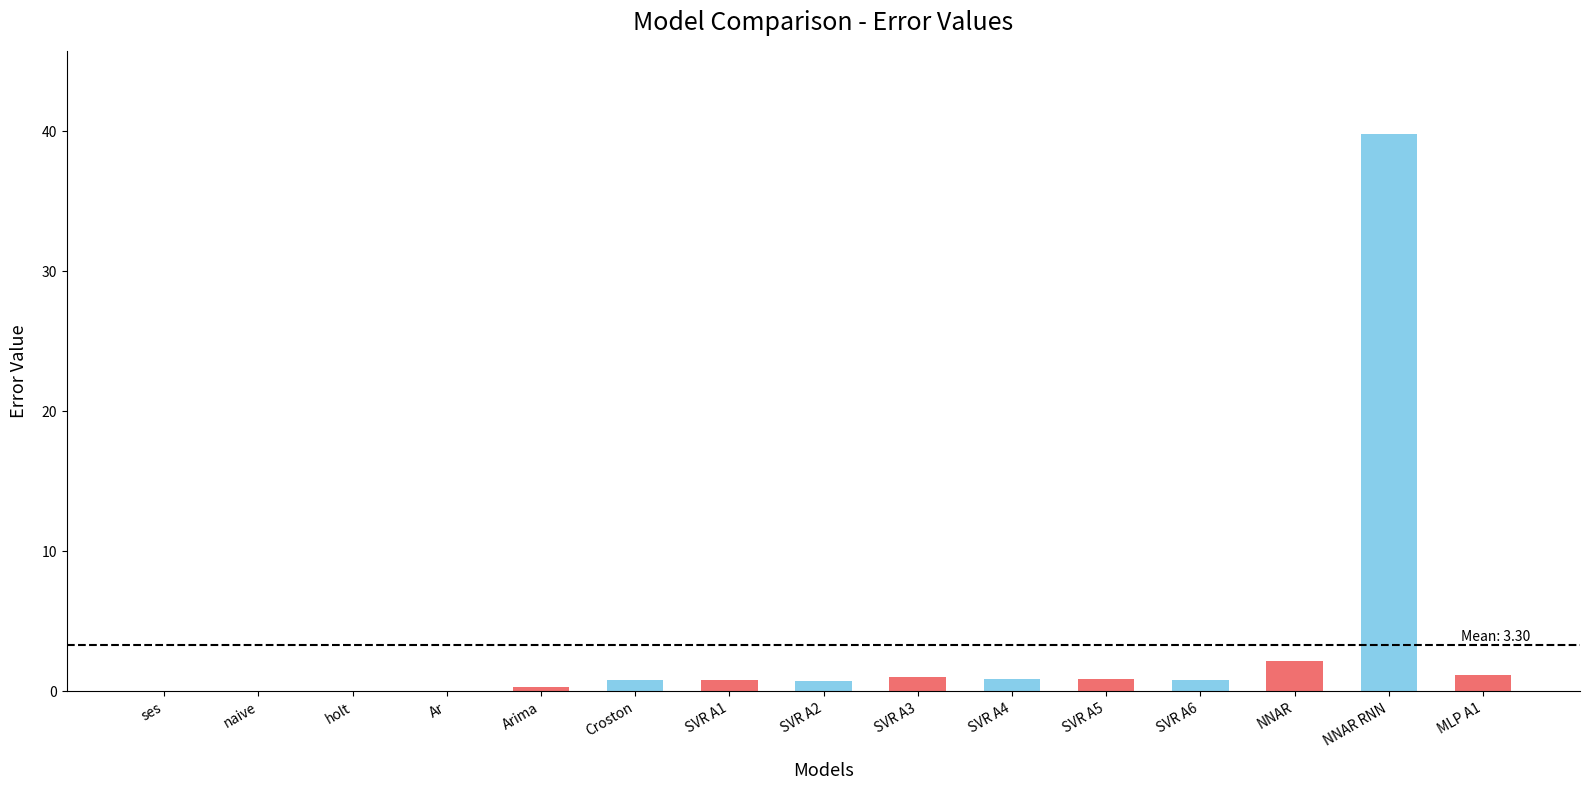

Are the bars horizontal?

No